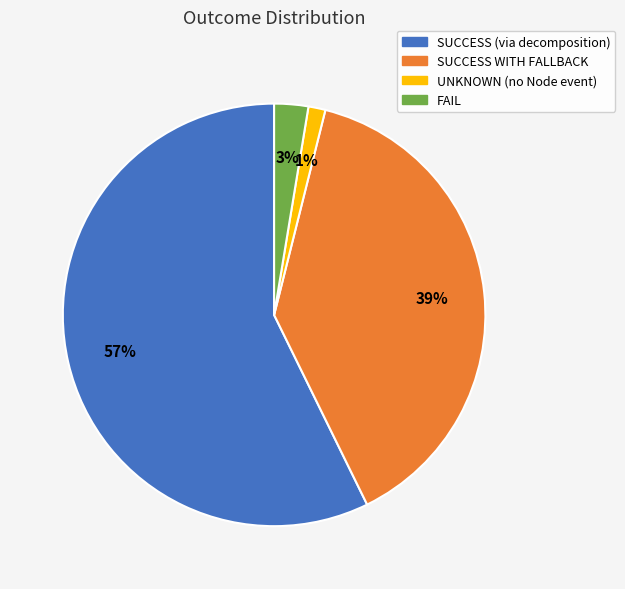

Between FAIL and SUCCESS WITH FALLBACK, which is larger?

SUCCESS WITH FALLBACK